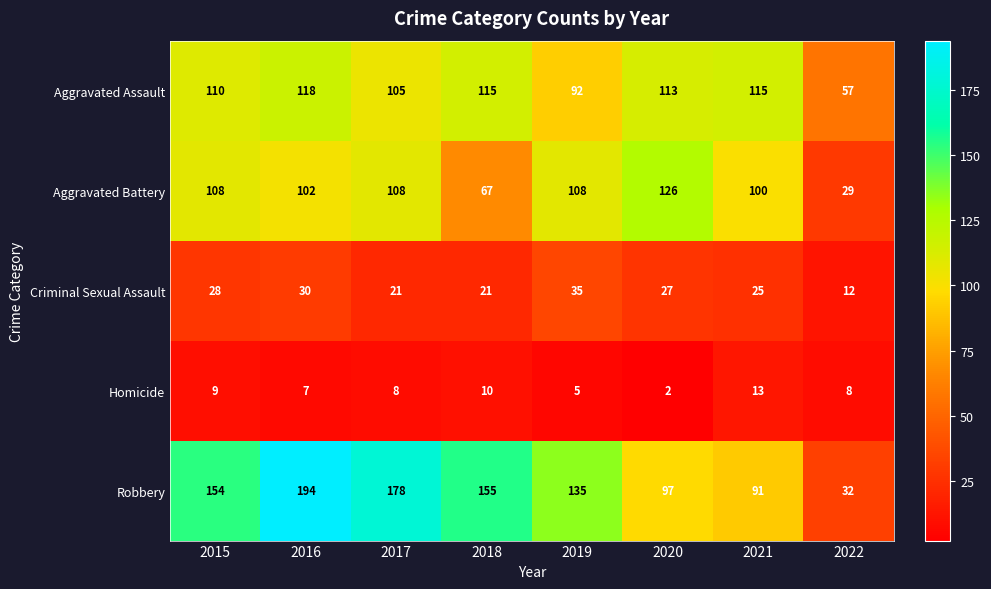

Which series has the largest range (max minus min)?

Robbery